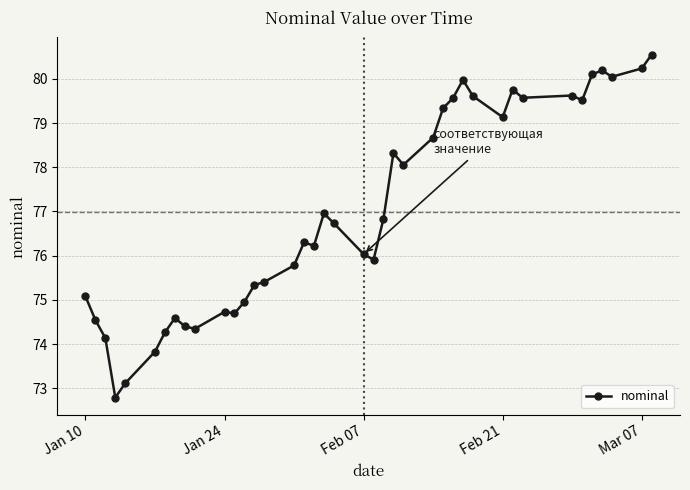

What is the value of the 27th point from the left?

79.3